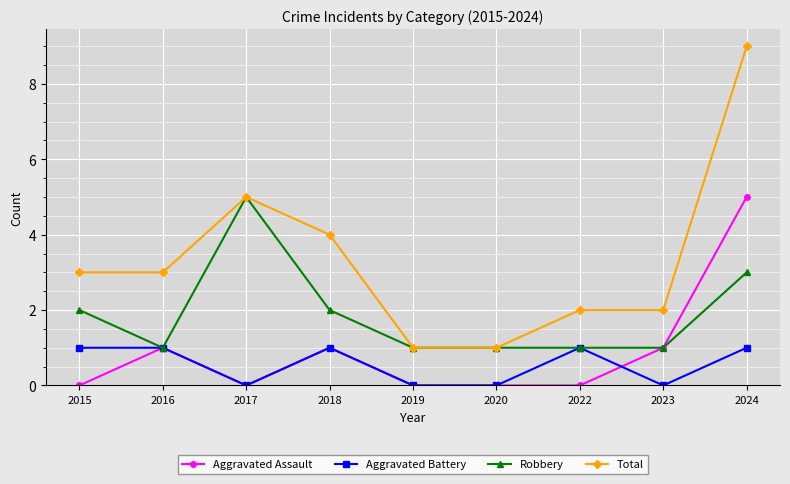

What is the sum of all Robbery values?

17